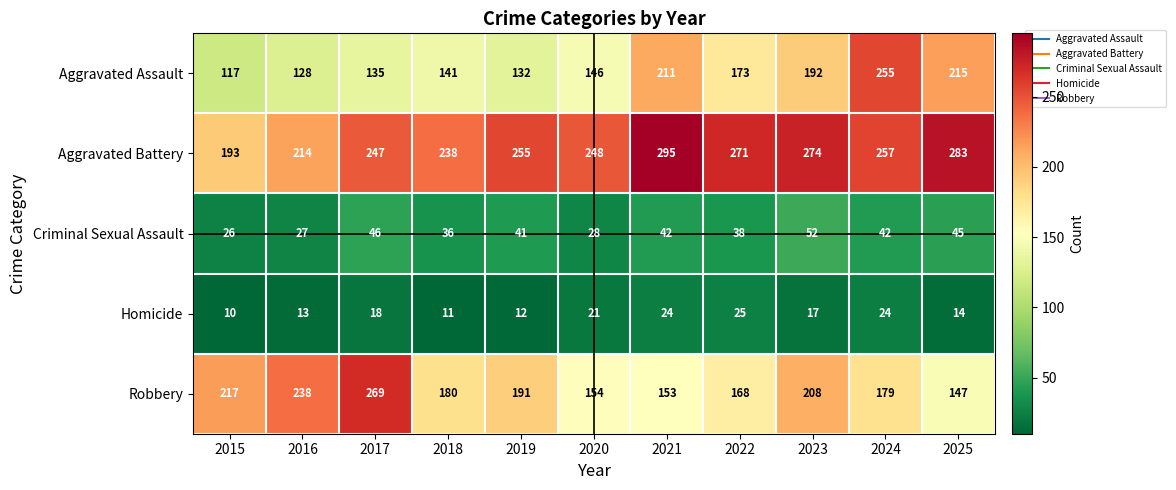

Rank the series at 2015 from lowest to highest value.

Homicide, Criminal Sexual Assault, Aggravated Assault, Aggravated Battery, Robbery